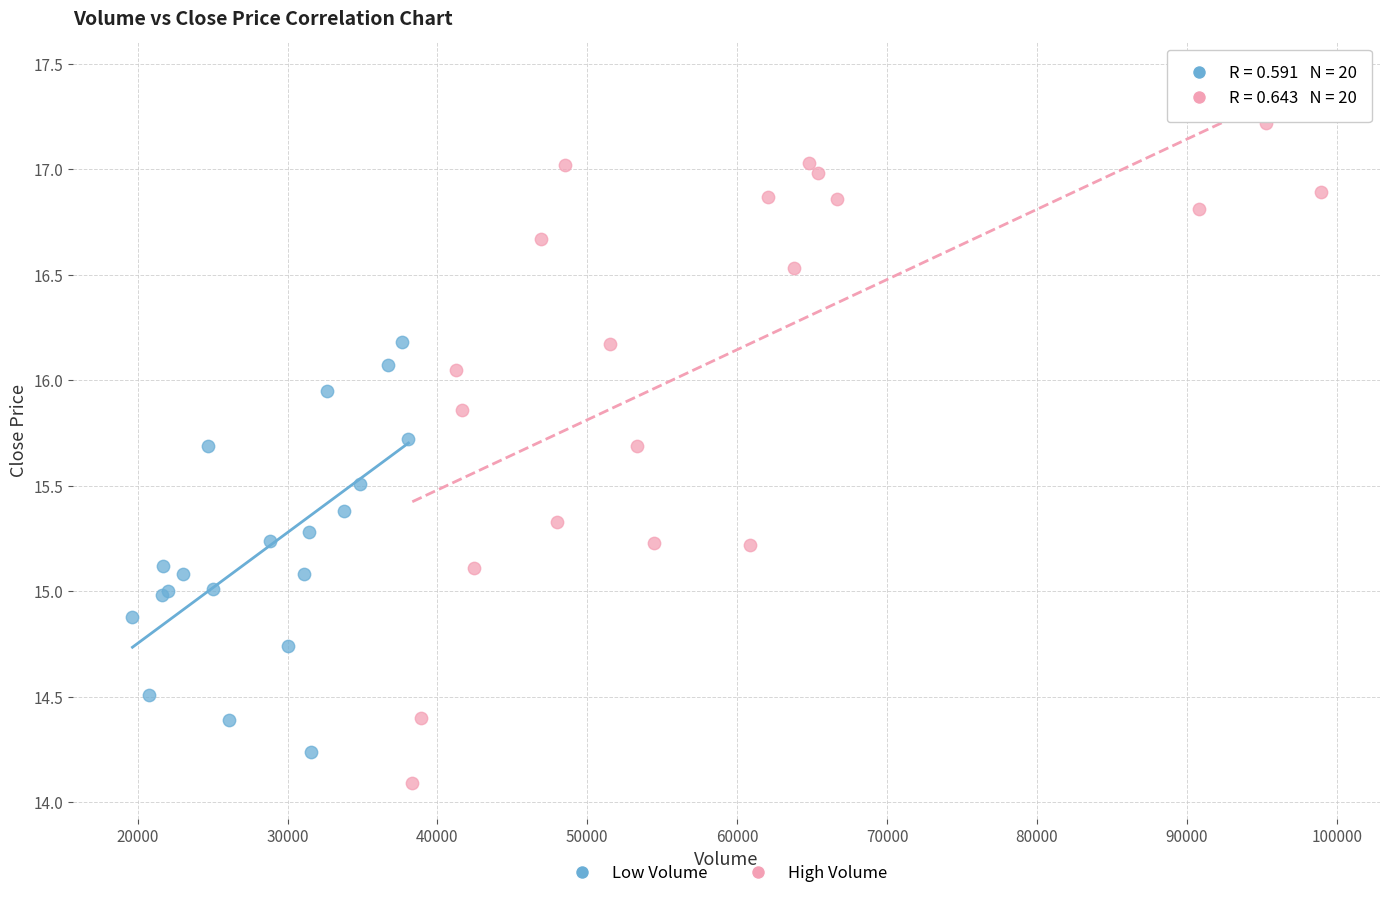

Which series contains the lowest Y value?

High Volume